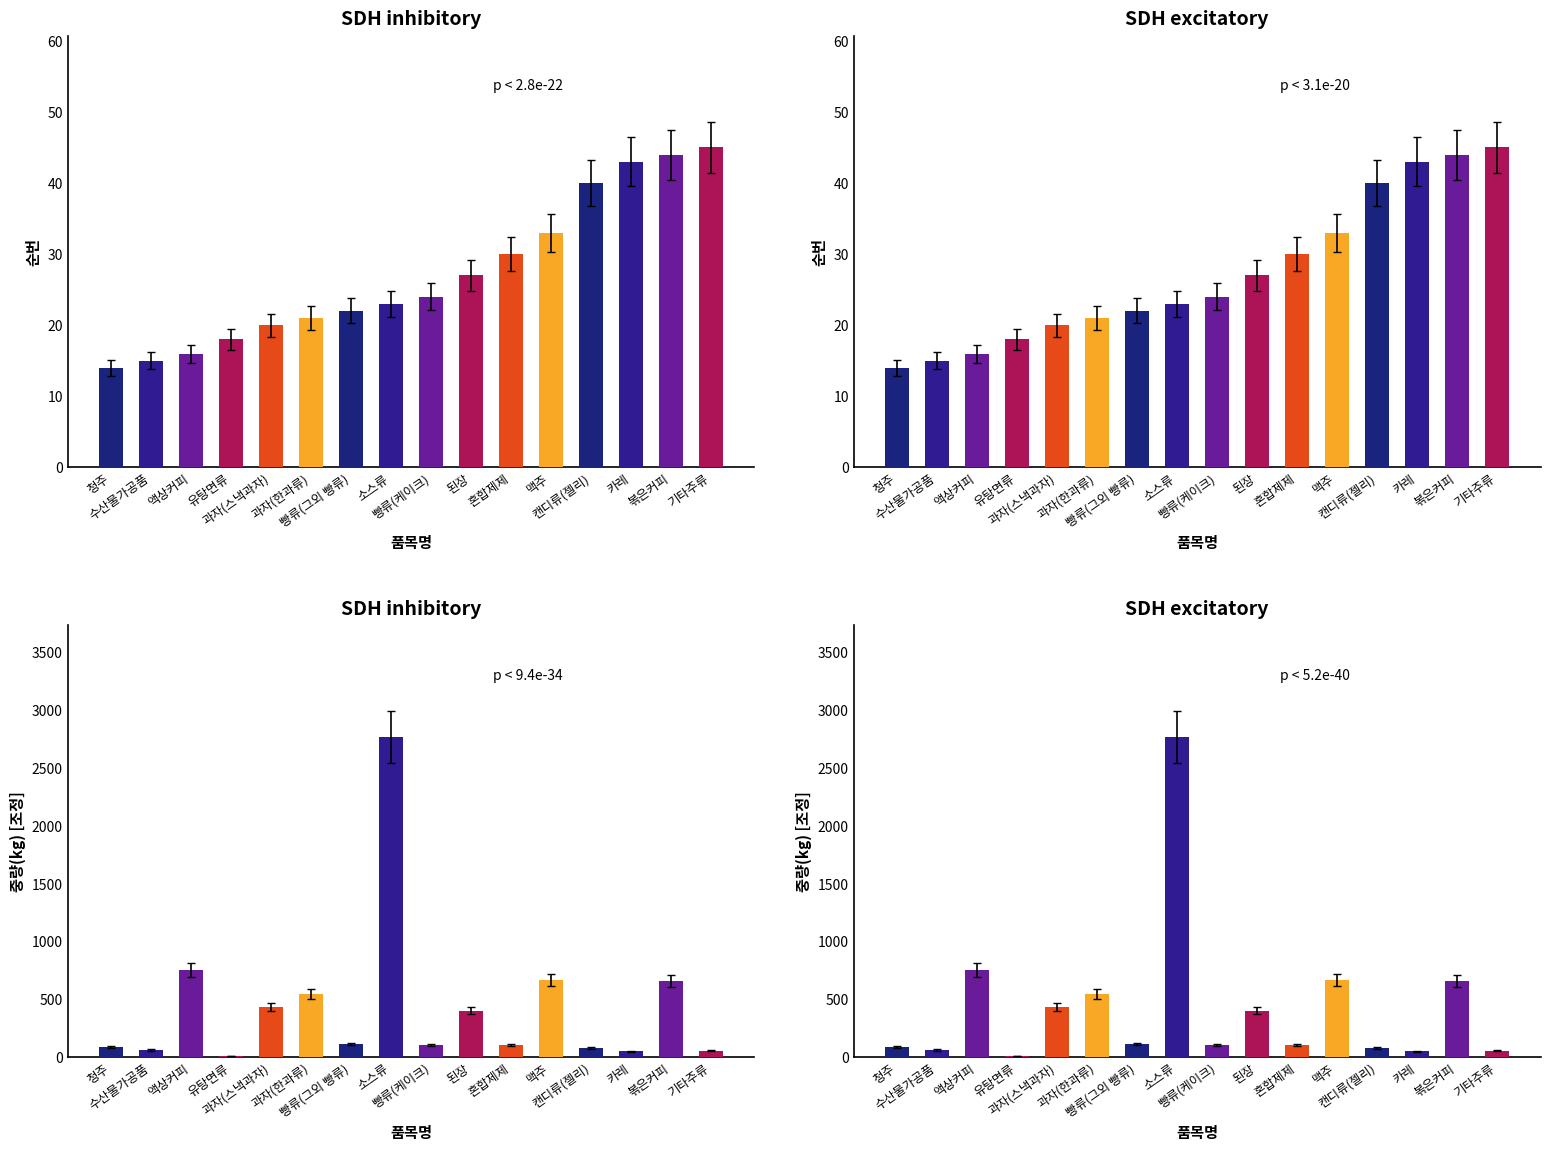

Rank the categories by value from lowest to highest.

유탕면류, 카레, 기타주류, 수산물가공품, 캔디류(젤리), 청주, 빵류(케이크), 혼합제제, 빵류(그외 빵류), 된장, 과자(스낵과자), 과자(한과류), 볶은커피, 맥주, 액상커피, 소스류